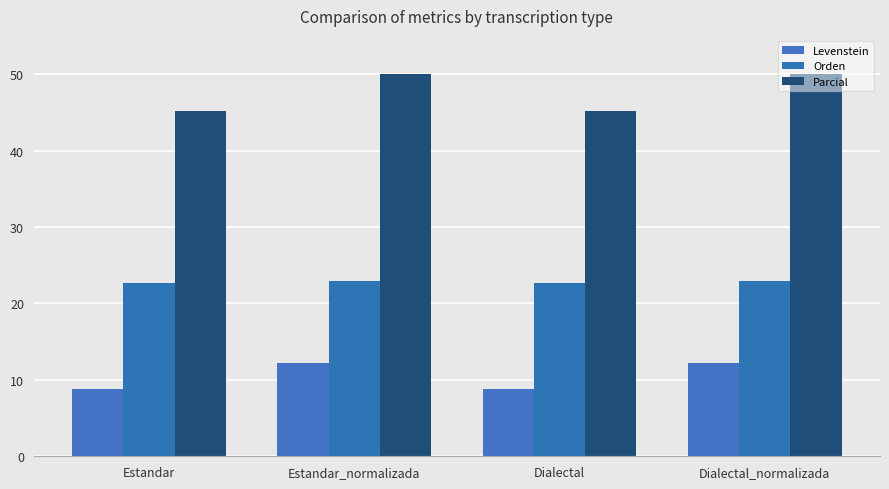

Is it true that Parcial equals 74.0 at Dialectal_normalizada?

False